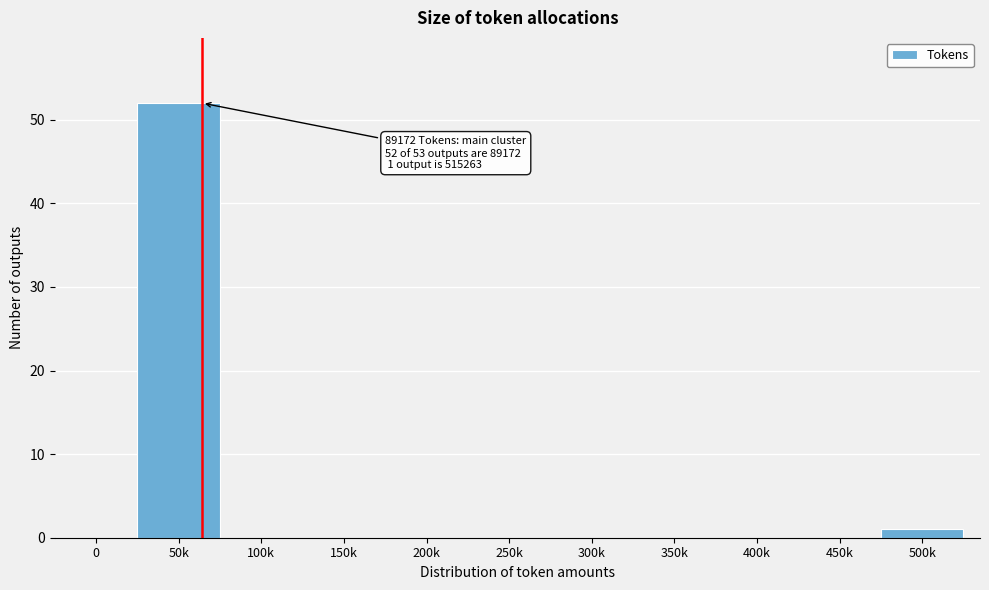

Reading left to right, what are all the values shown in this chart?

0=0	50k=52	100k=0	150k=0	200k=0	250k=0	300k=0	350k=0	400k=0	450k=0	500k=1